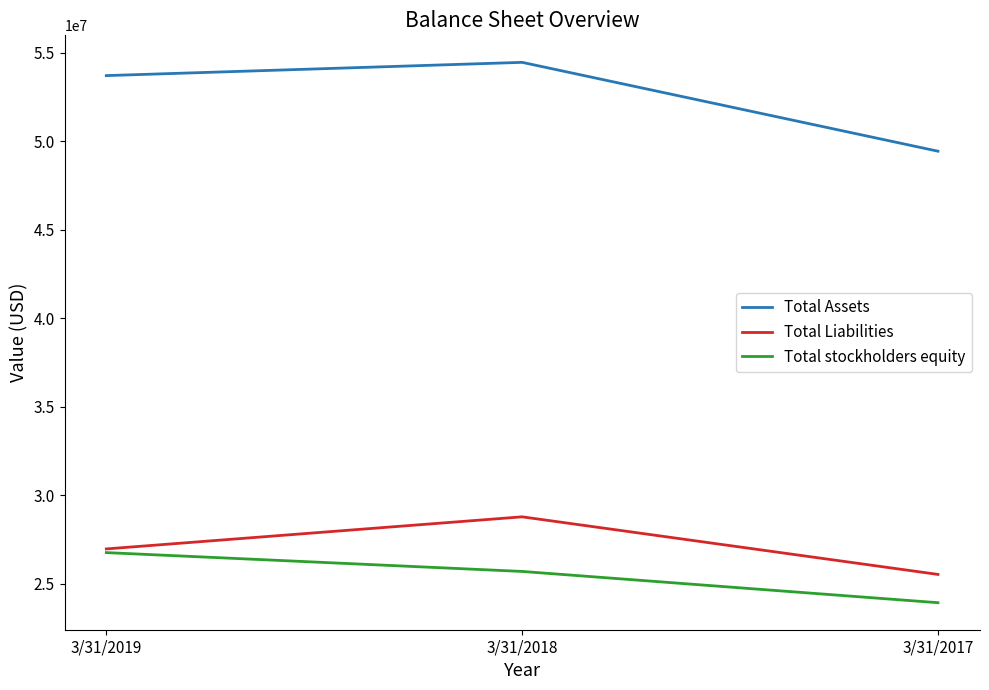

Read the Total Liabilities value at 3/31/2017.

25518789